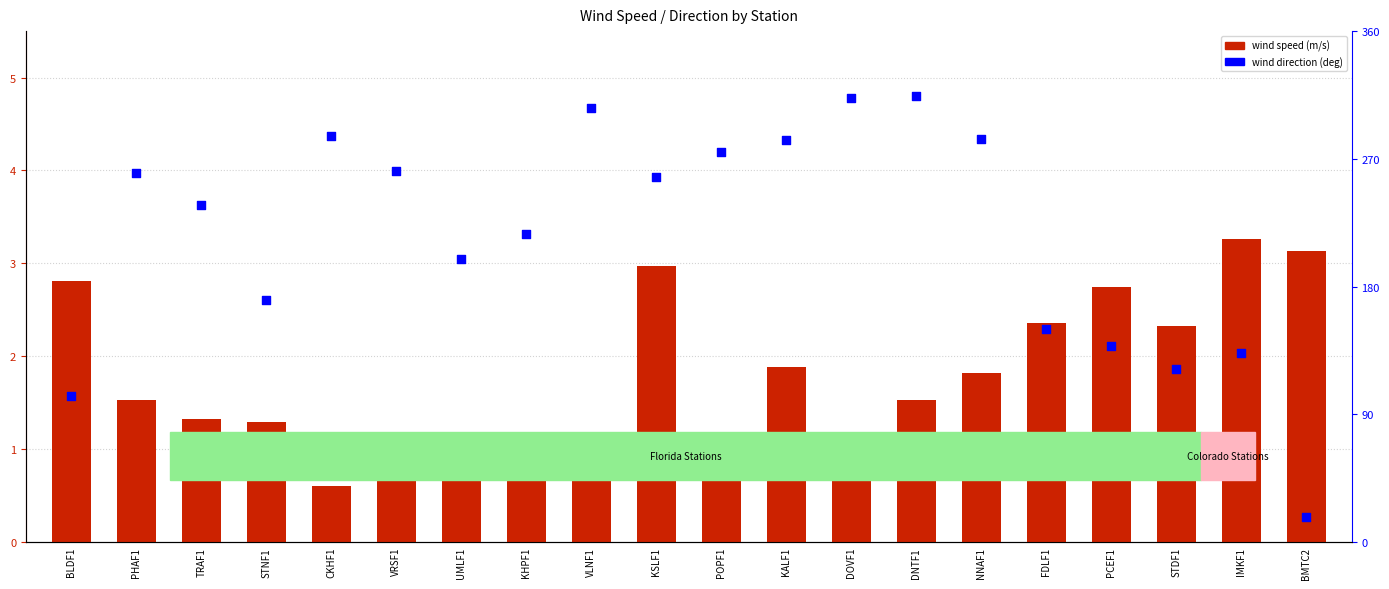

What is the total value across all series at PHAF1?

261.5